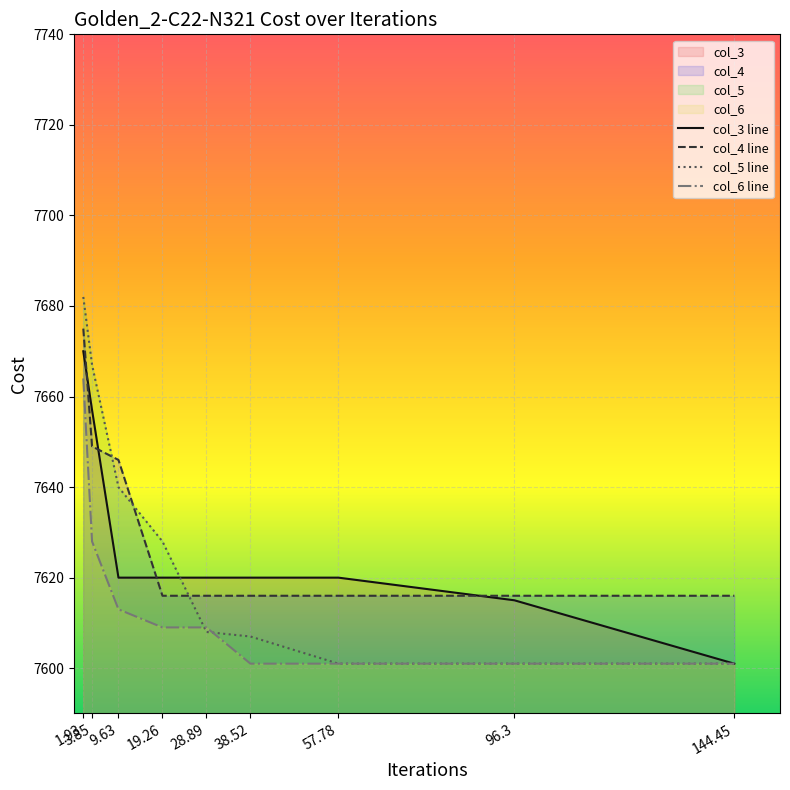

What is the total value across all series at 57.78?

30438